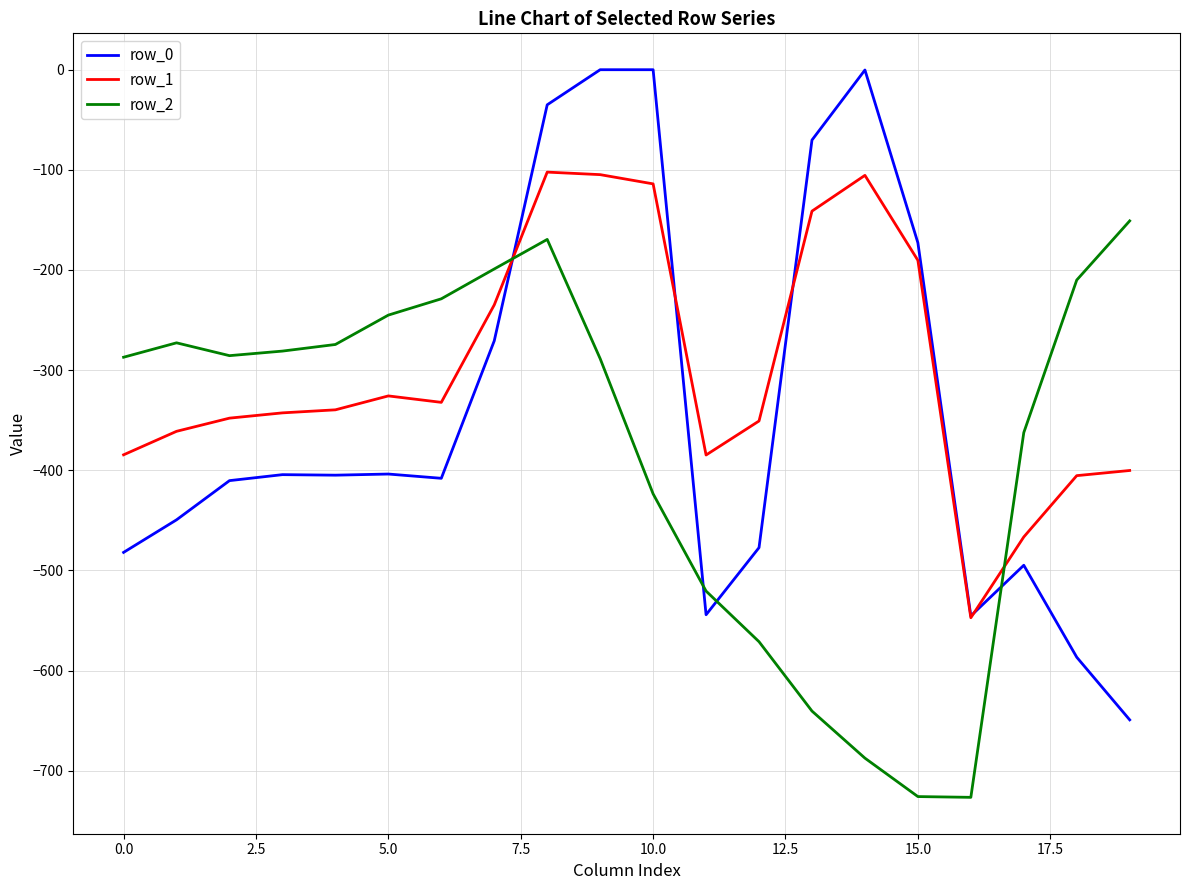

How many lines are shown in the chart?

3